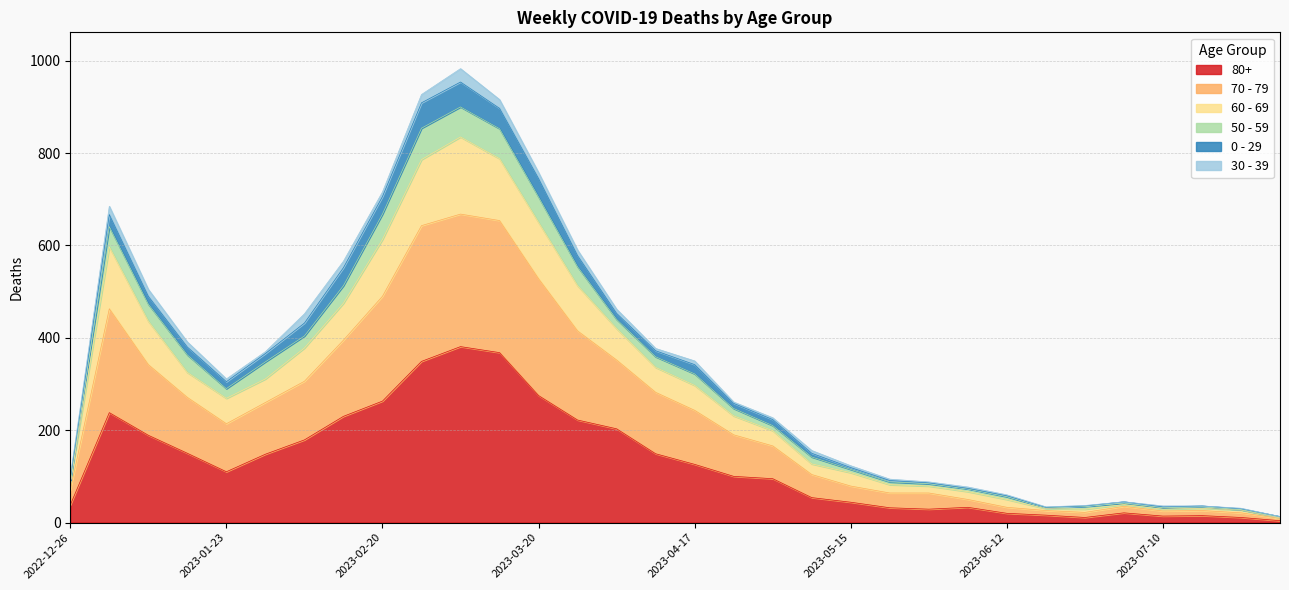

True or false: 60 - 69 has more than 2 points higher than both neighbors.

True